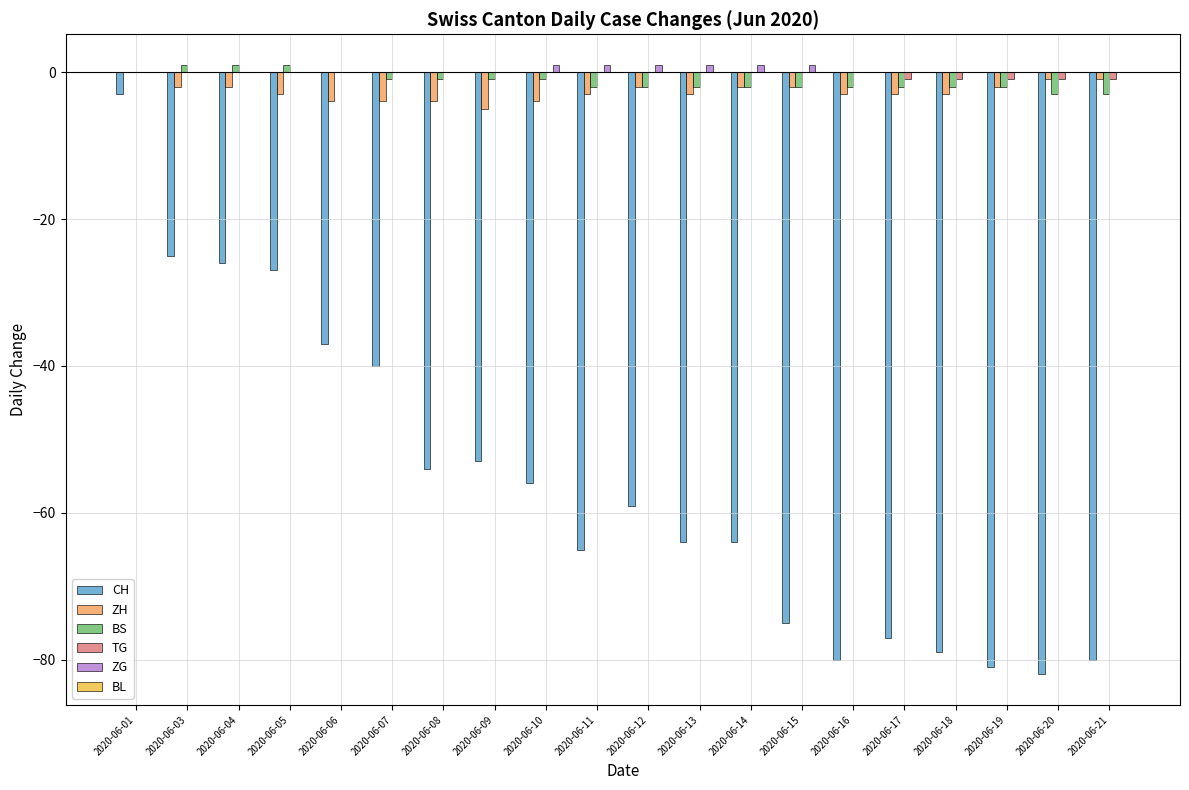

Which series changed the most between 2020-06-08 and 2020-06-20?

CH